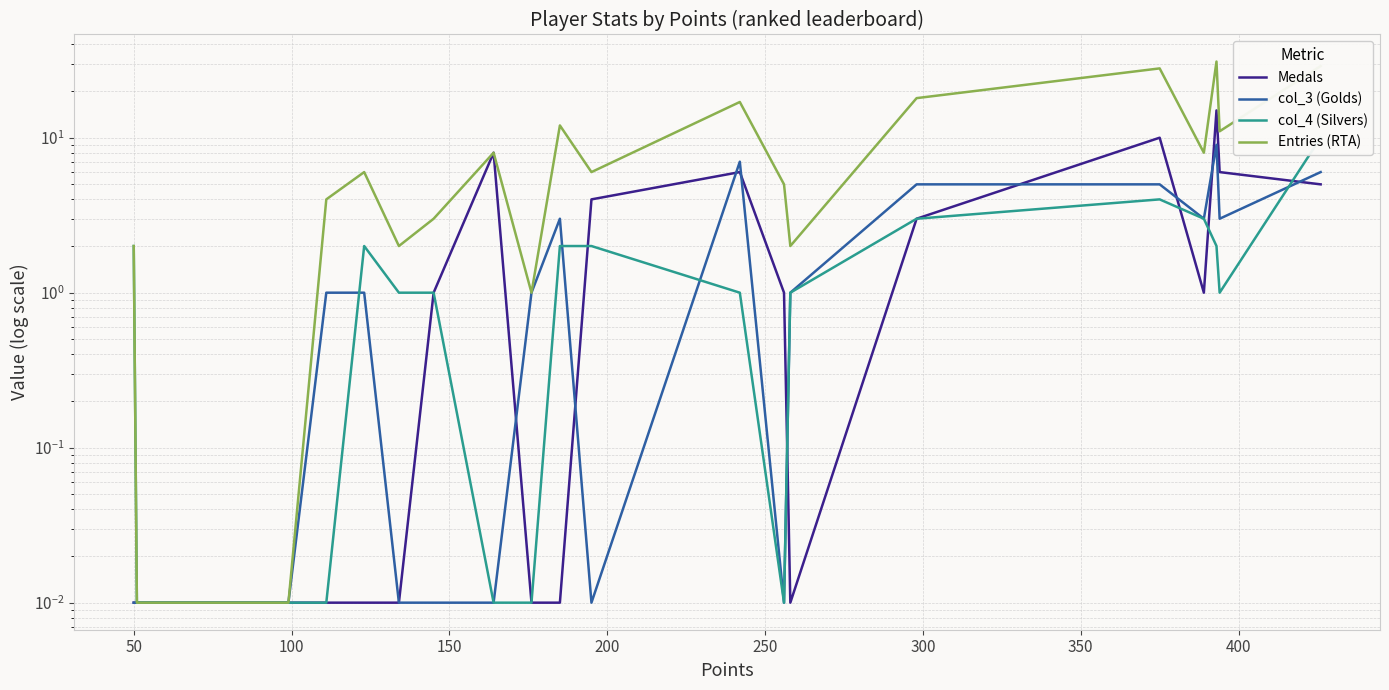

Reading right to left, transcribe all the data shown in this chart.

Medals: 5.0	6.0	15.0	1.0	10.0	3.0	0.0	1.0	6.0	4.0	0.0	0.0	8.0	1.0	0.0	0.0	0.0	0.0	0.0	0.0
col_3 (Golds): 6.0	3.0	9.0	3.0	5.0	5.0	1.0	0.0	7.0	0.0	3.0	1.0	0.0	0.0	0.0	1.0	1.0	0.0	0.0	0.0
col_4 (Silvers): 10.0	1.0	2.0	3.0	4.0	3.0	1.0	0.0	1.0	2.0	2.0	0.0	0.0	1.0	1.0	2.0	0.0	0.0	0.0	2.0
Entries (RTA): 29.0	11.0	31.0	8.0	28.0	18.0	2.0	5.0	17.0	6.0	12.0	1.0	8.0	3.0	2.0	6.0	4.0	0.0	0.0	2.0